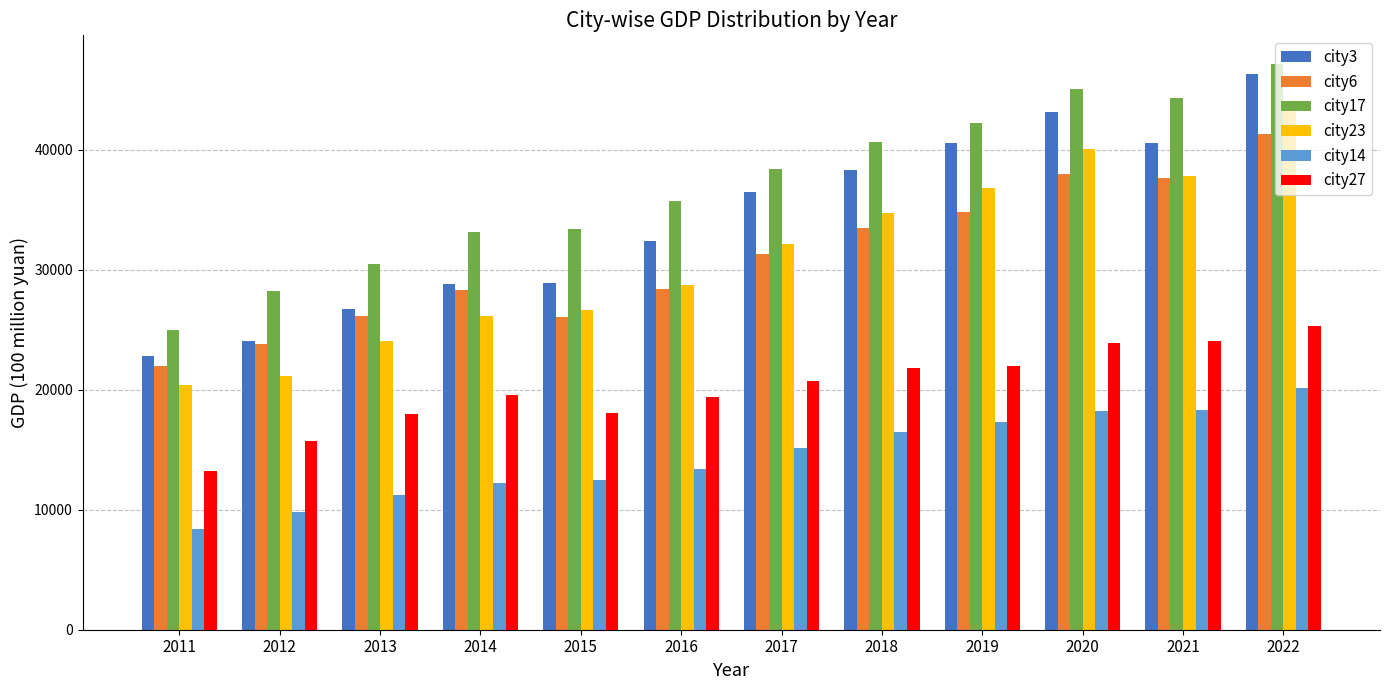

At 2018, list the series in order from smallest to largest.

city14, city27, city6, city23, city3, city17